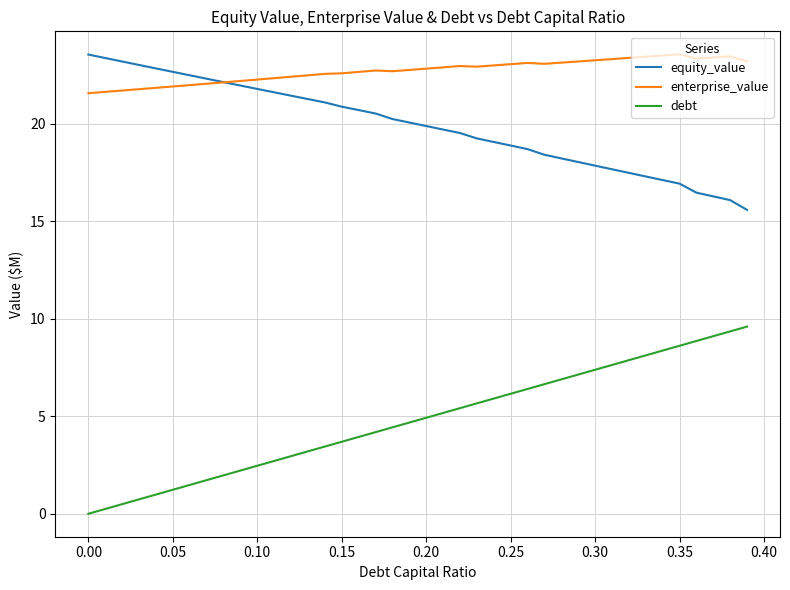

Which series has the widest spread of values?

debt